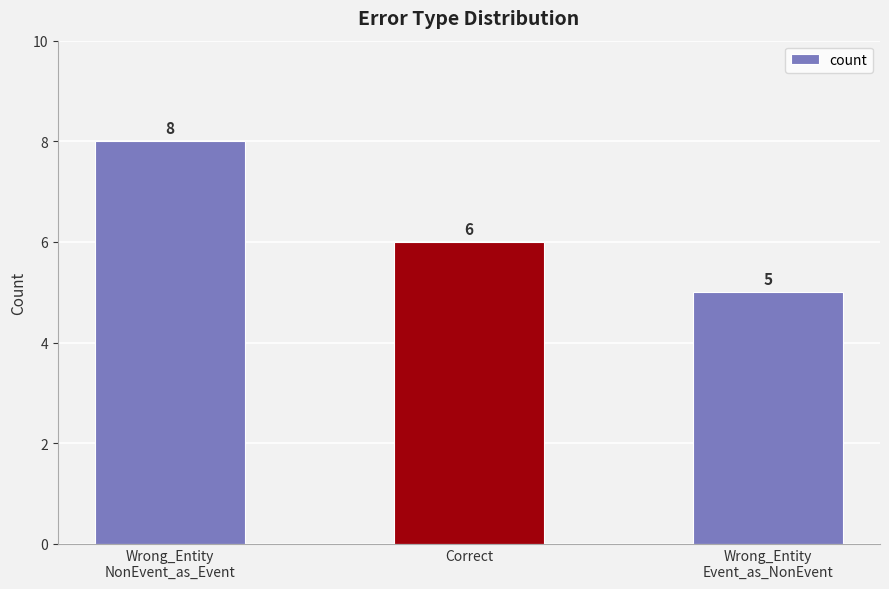

Is it true that the value at Wrong_Entity
Event_as_NonEvent is 9?

False